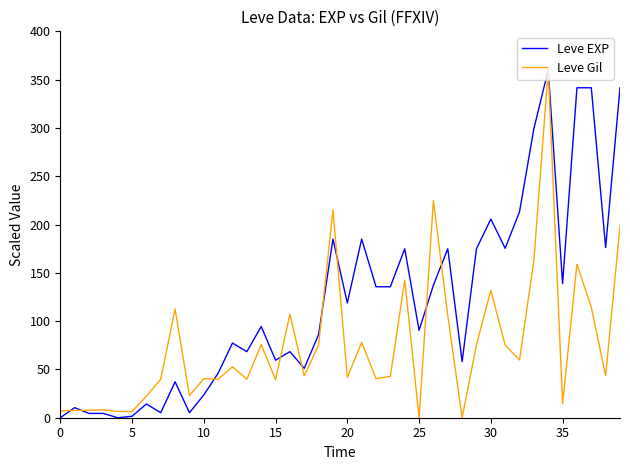

What is the maximum value shown in the chart?

360.0